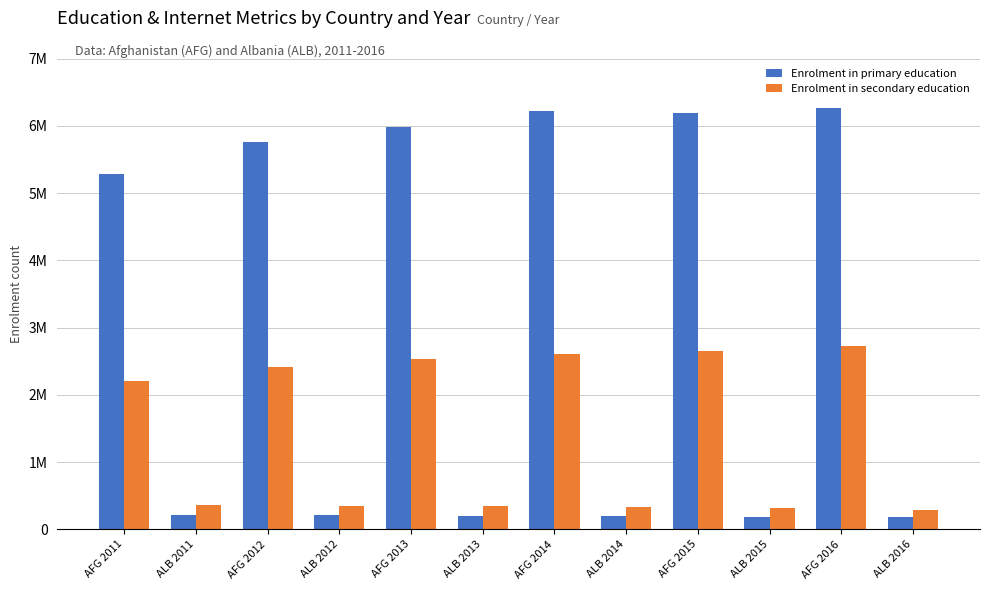

What are all the series names shown in the legend?

Enrolment in primary education, Enrolment in secondary education